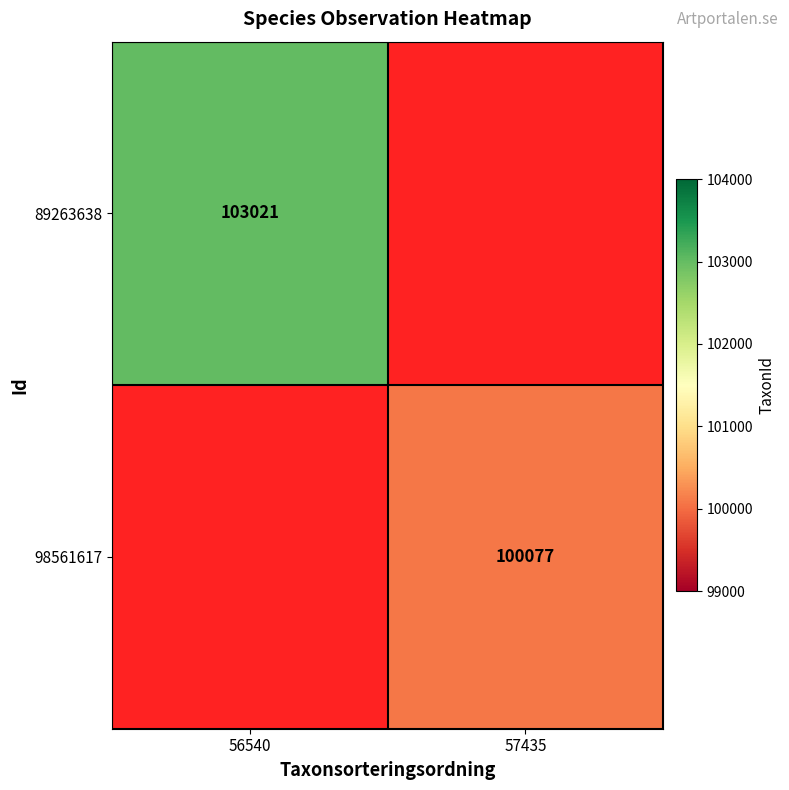

Is the value of 98561617 at 57435 greater than the value of 89263638 at 56540?

No